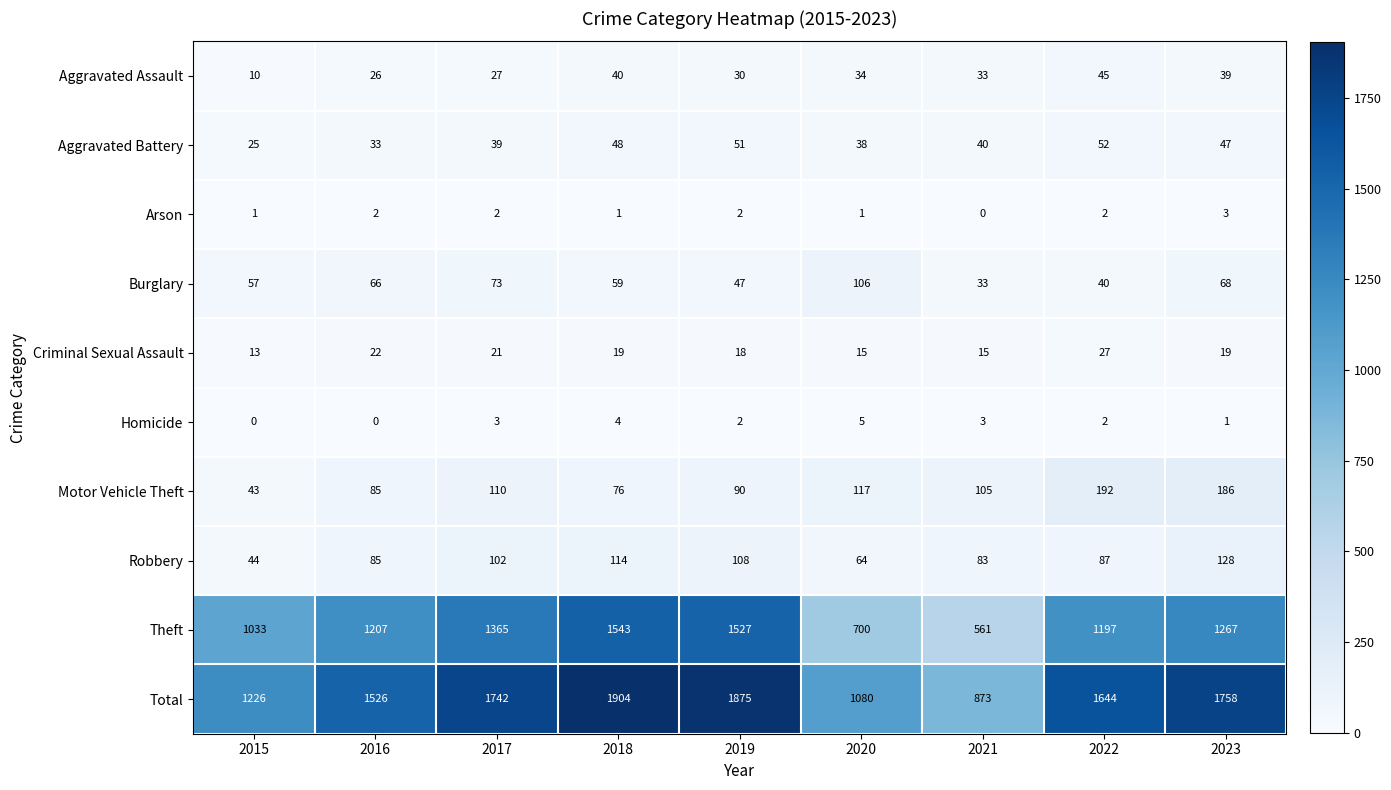

Is it true that Robbery equals 83 at 2021?

True